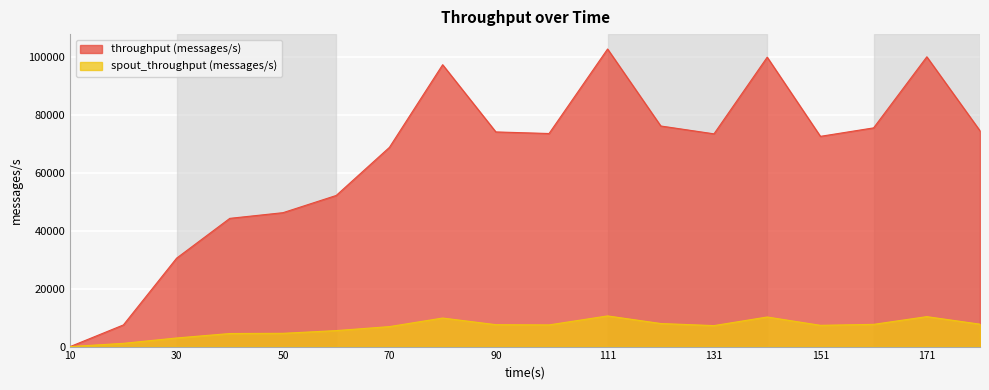

Where is spout_throughput (messages/s) nearest to the value 5295?

60